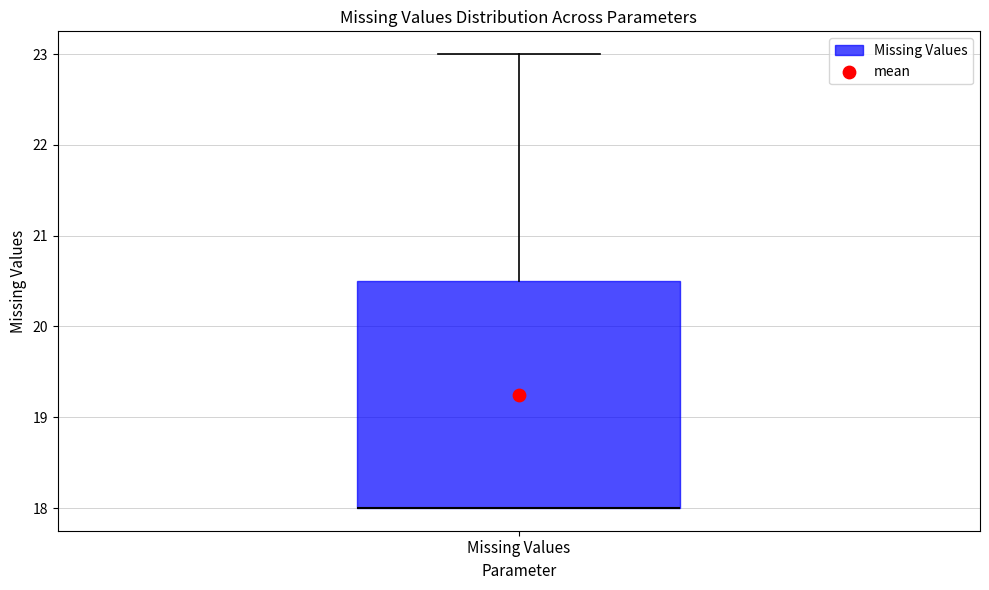

Transcribe this box plot: give where the median line is, the range the box spans, and where the two whiskers end, as read against the y-axis. The values are not printed on the chart, so give them approximately, as read against the axis.

median 18.0 (drawn on the box's lower edge), box 18.0 to 20.5, whiskers 18.0 to 23.0